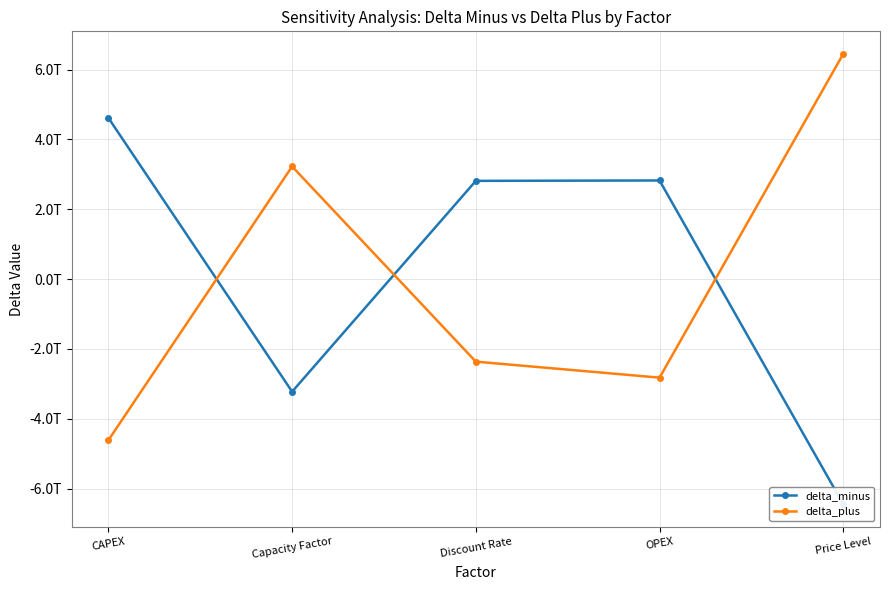

What is the smallest value displayed?

-6450662951131.1